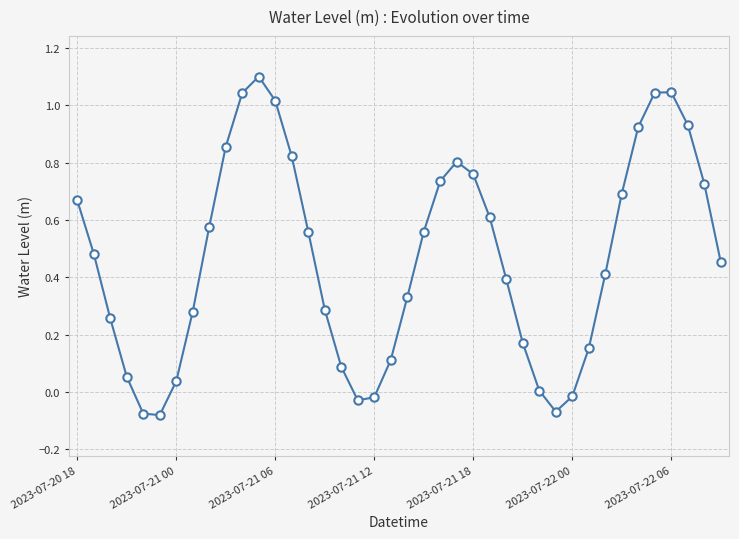

What is the difference between the second highest and minimum values?

1.1